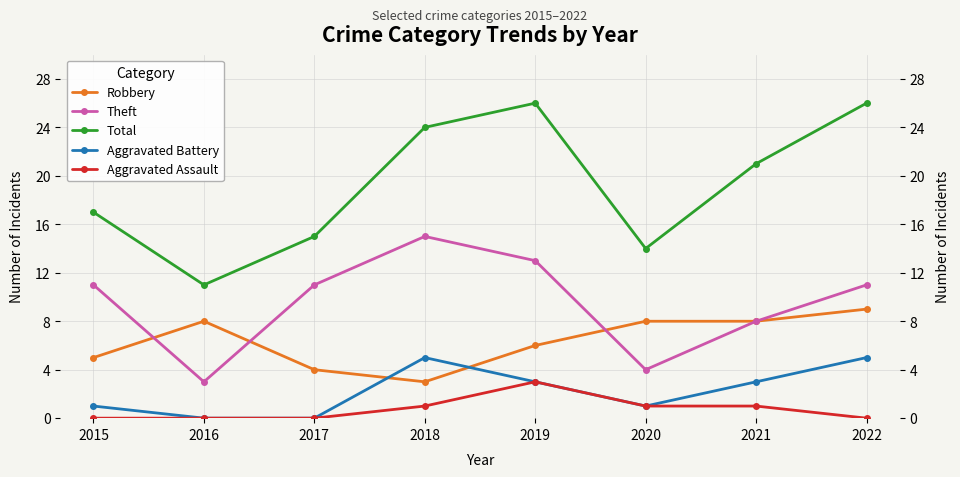

What is the maximum value shown in the chart?

26